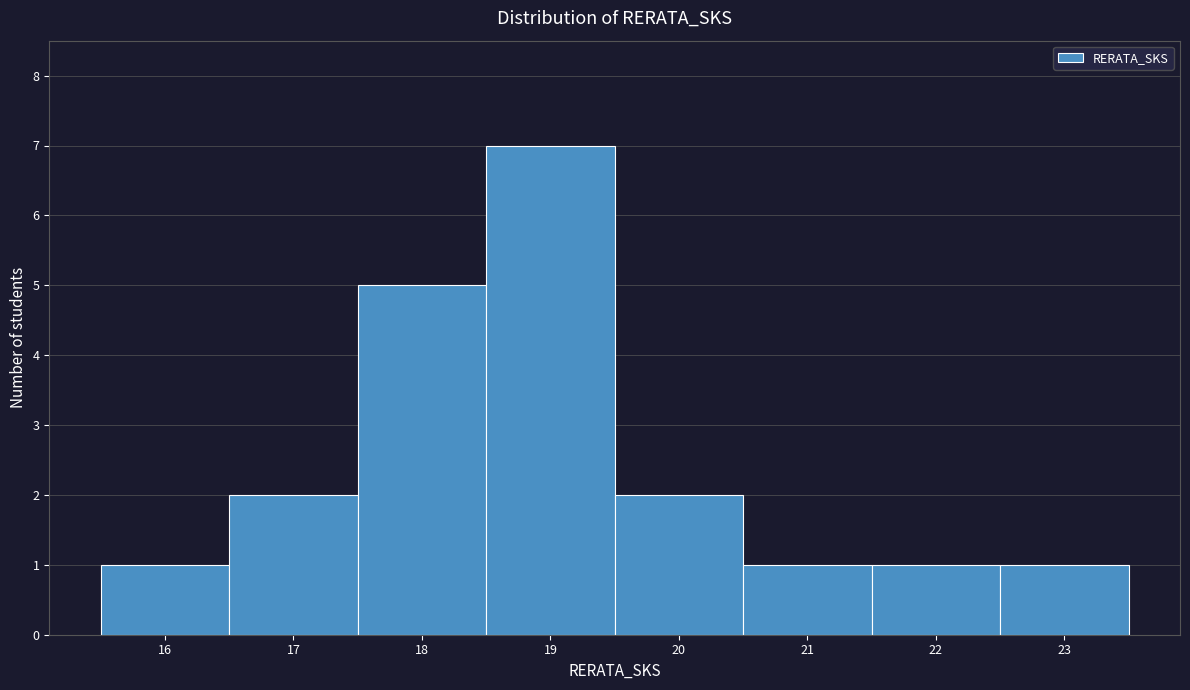

Reading left to right, transcribe this chart: for each bar, give the range it covers on the x-axis and its height. The values are not printed on the chart, so give them approximately, as read against the axis.

15.5 to 16.5: 1
16.5 to 17.5: 2
17.5 to 18.5: 5
18.5 to 19.5: 7
19.5 to 20.5: 2
20.5 to 21.5: 1
21.5 to 22.5: 1
22.5 to 23.5: 1